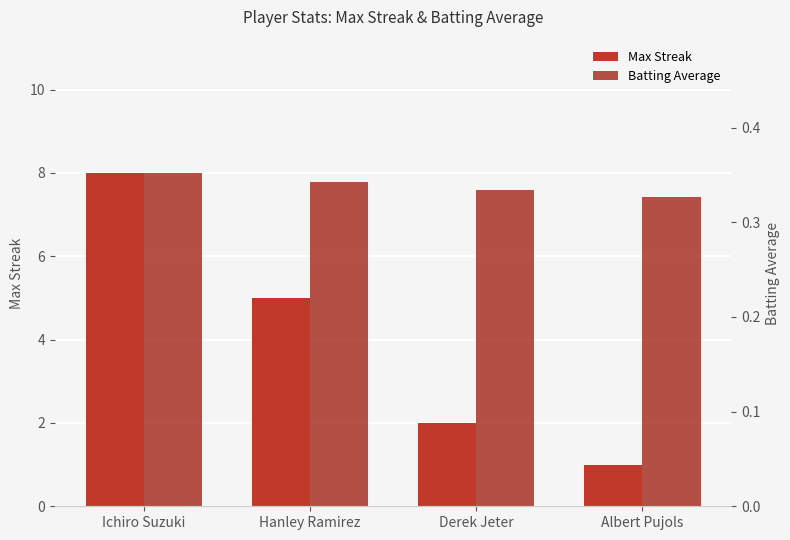

The value of Max Streak at Albert Pujols is 1.4. True or false?

False